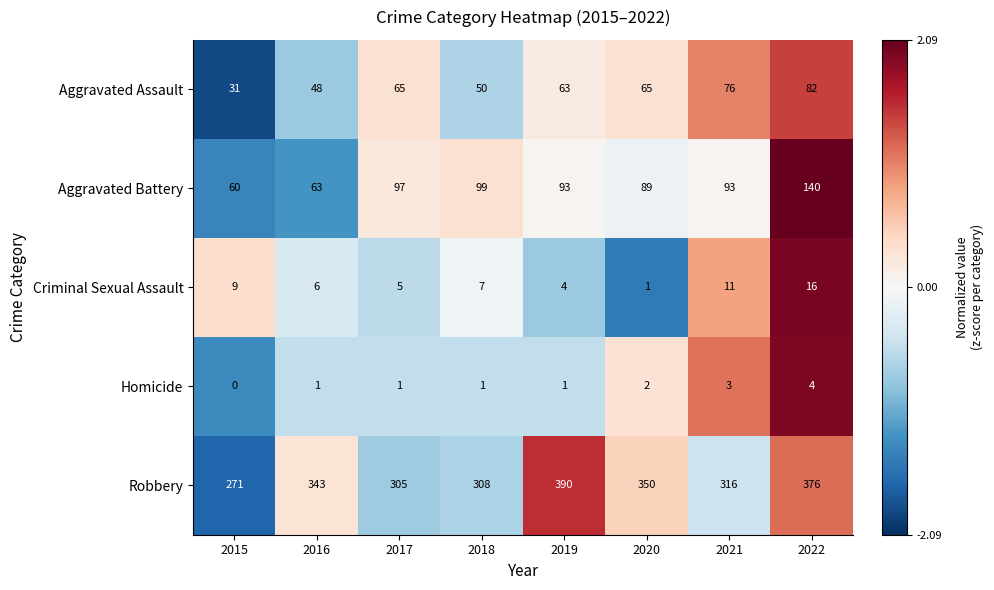

List the series in order of their peak value, highest first.

Robbery, Aggravated Battery, Aggravated Assault, Criminal Sexual Assault, Homicide